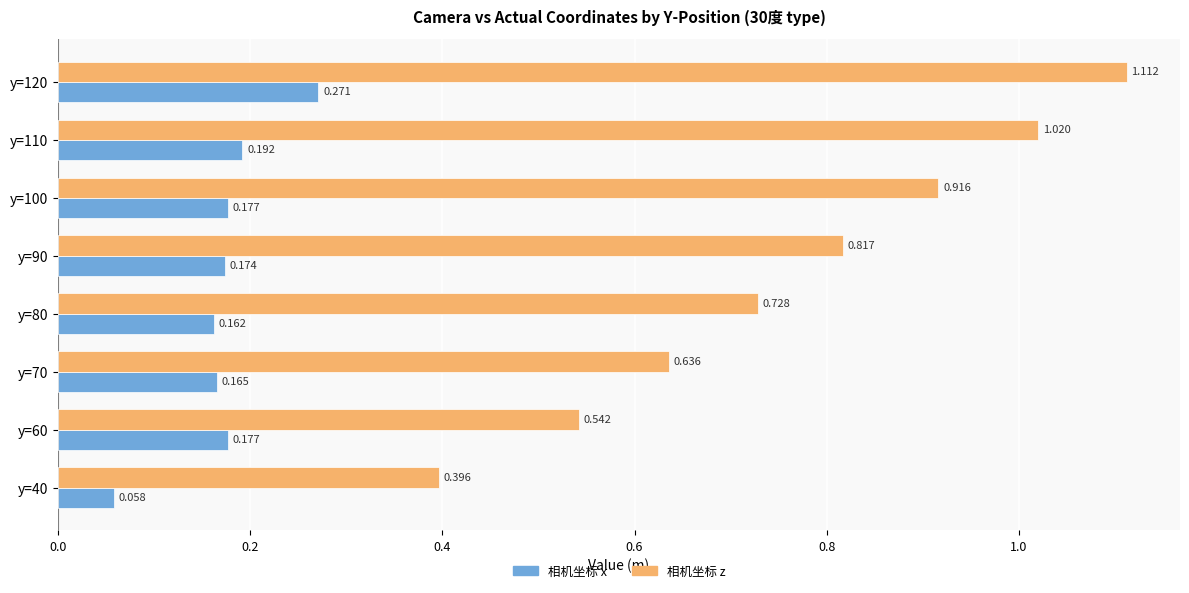

Which series has the largest total across all categories?

相机坐标 z